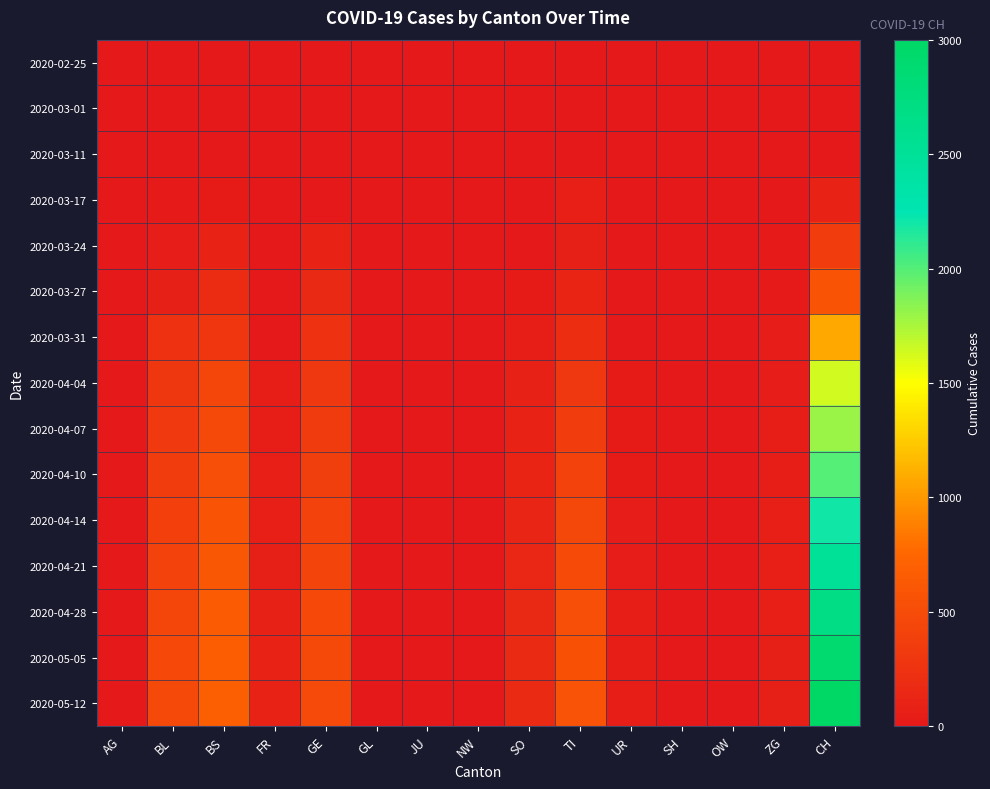

At how many categories does at least one series exceed 455?

5